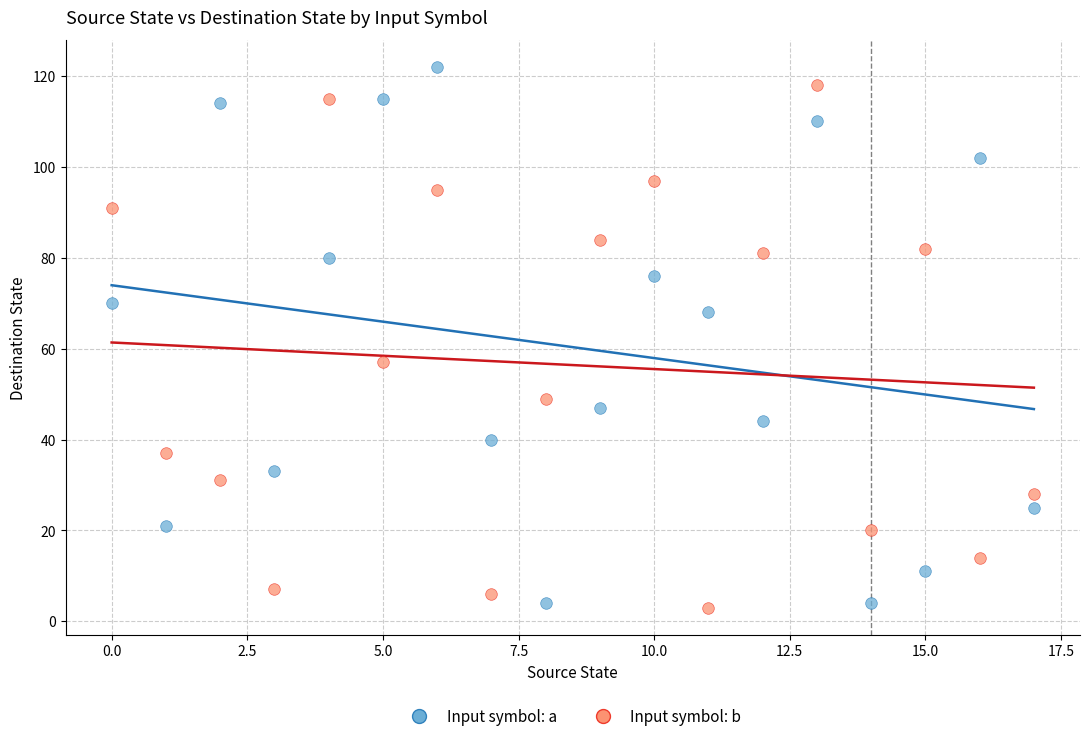

In the Input symbol: b series, what Y value is closest to 60?

57